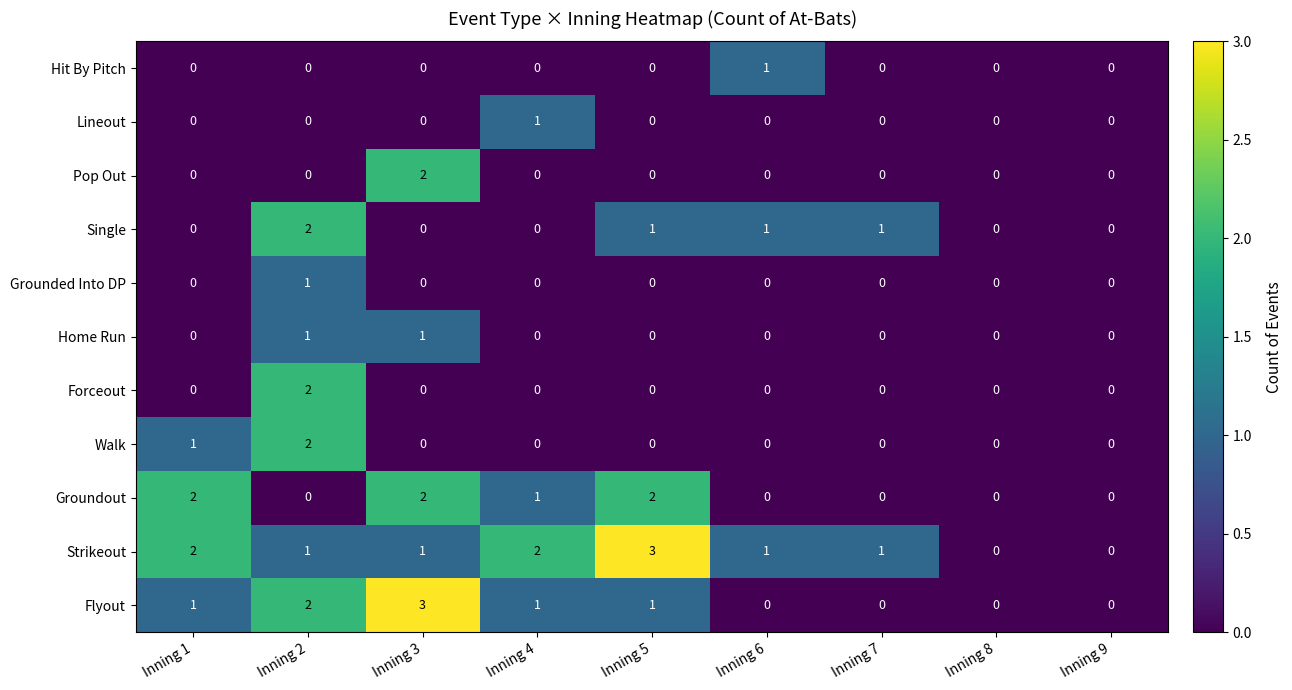

What is the sum of all Flyout values?

8